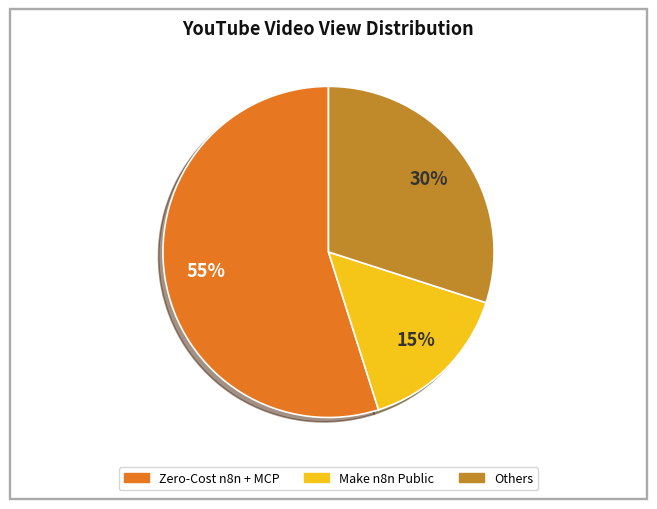

To the nearest percent, what is the difference between the largest and smallest slice percentages?

40%